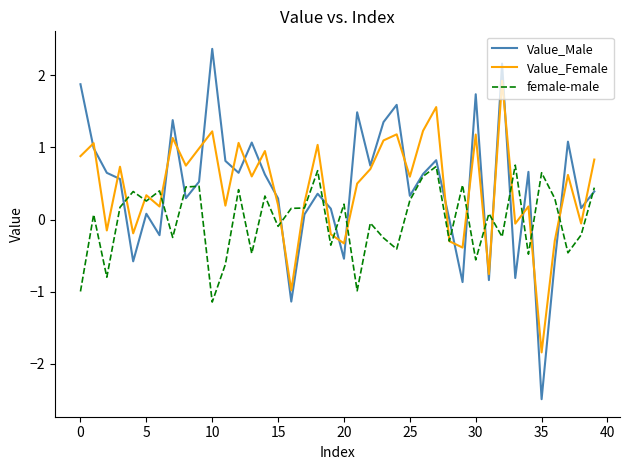

What is the maximum value for Value_Male?

2.4